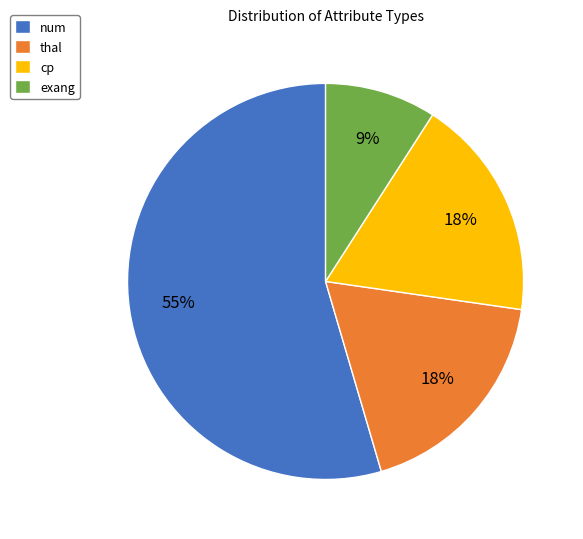

Is the sum of exang and cp greater than half?

No